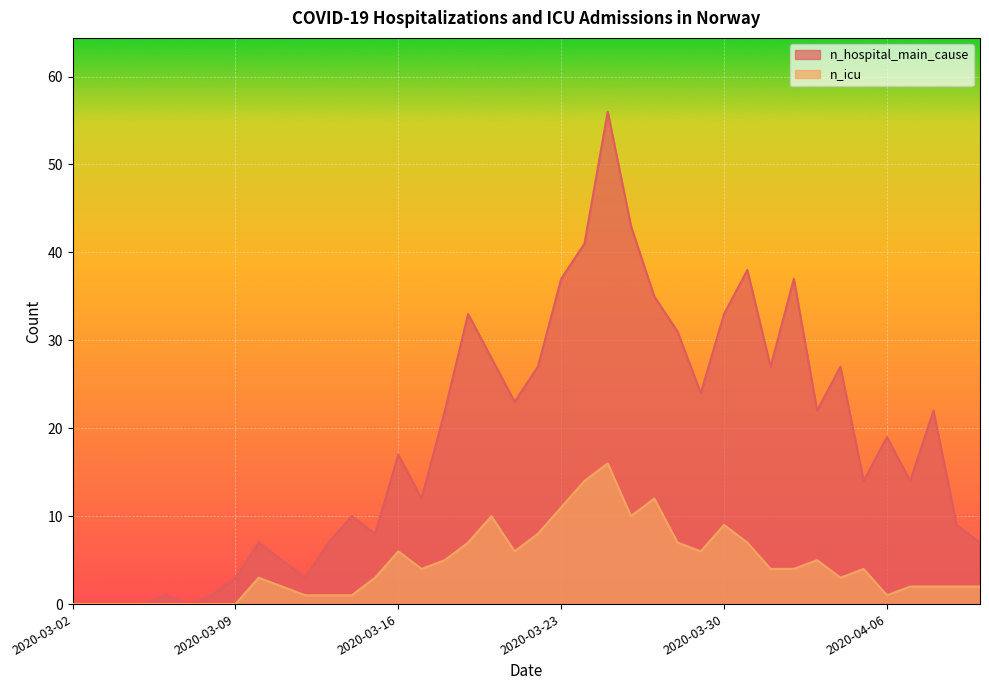

At how many categories does at least one series exceed 19?

19